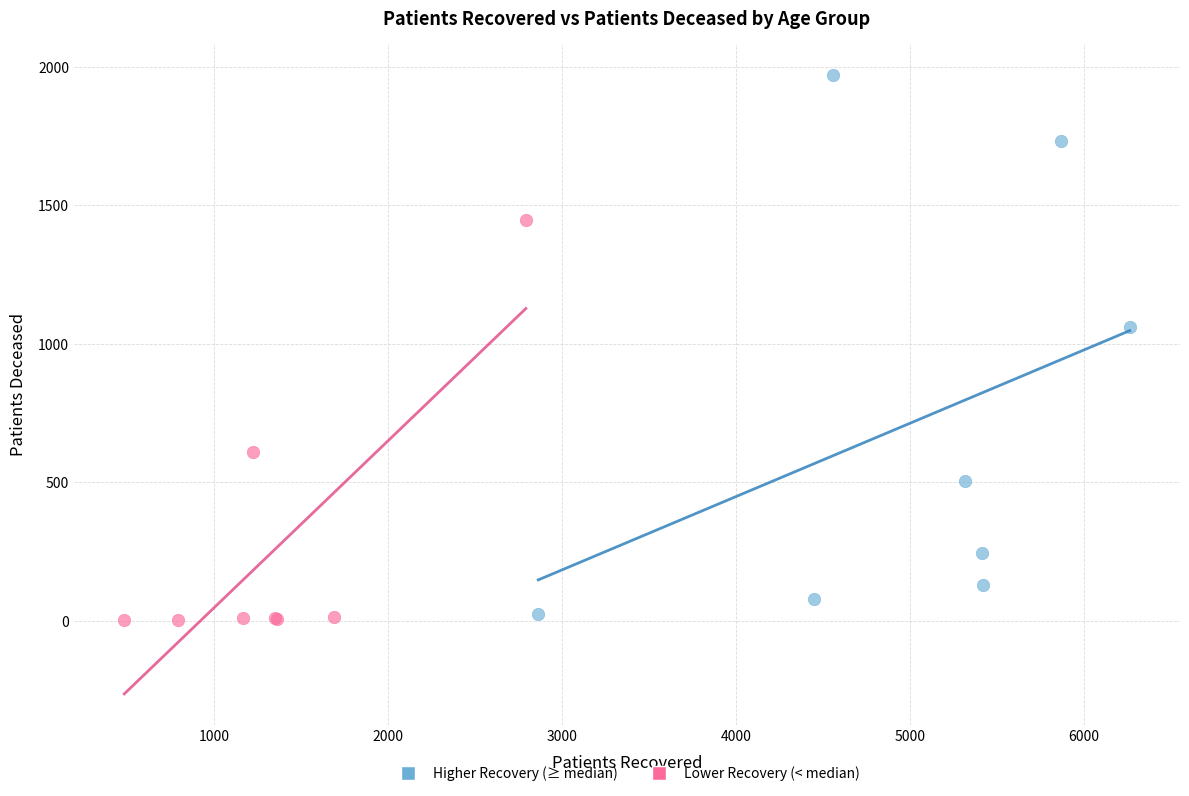

Which series has the widest spread of Y values?

Higher Recovery (≥ median)